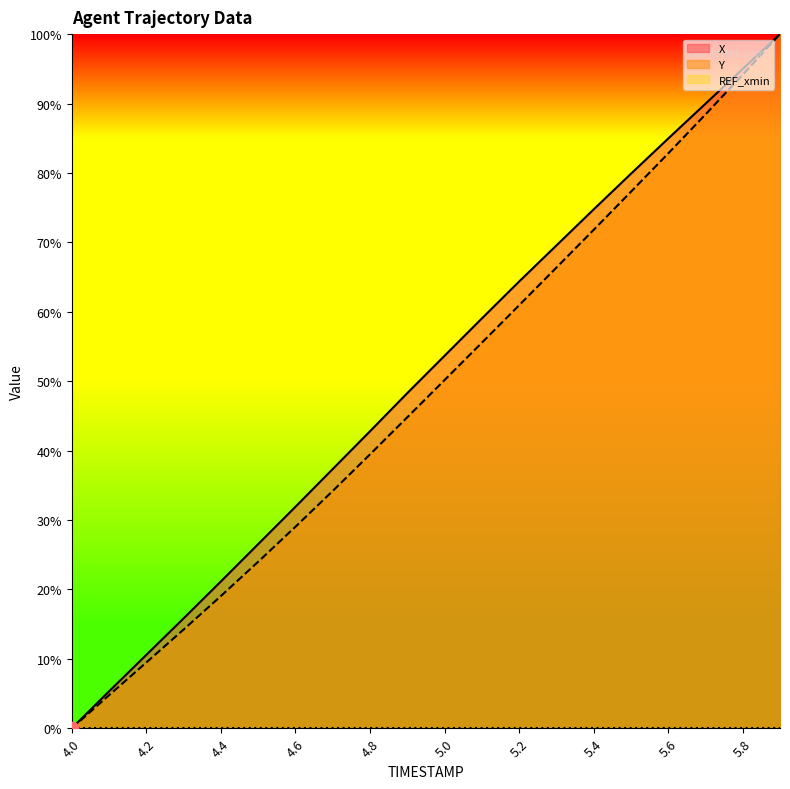

Which series has the largest total across all categories?

X